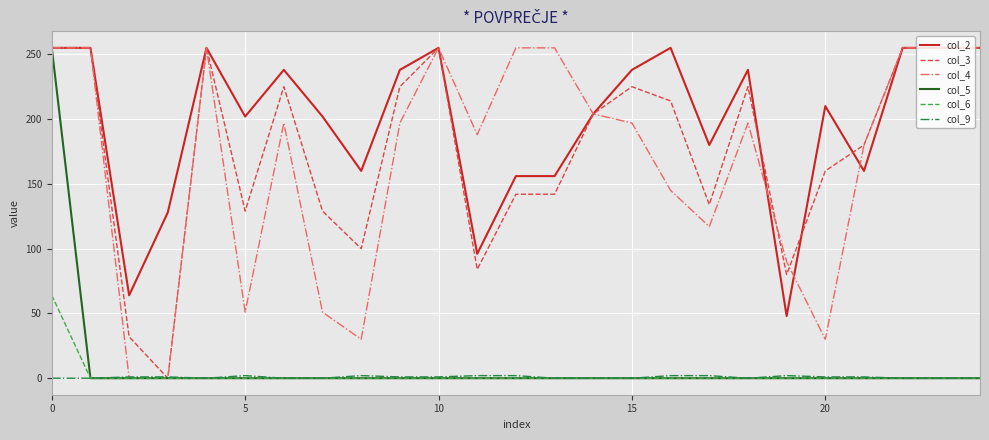

What is the maximum value for col_3?

255